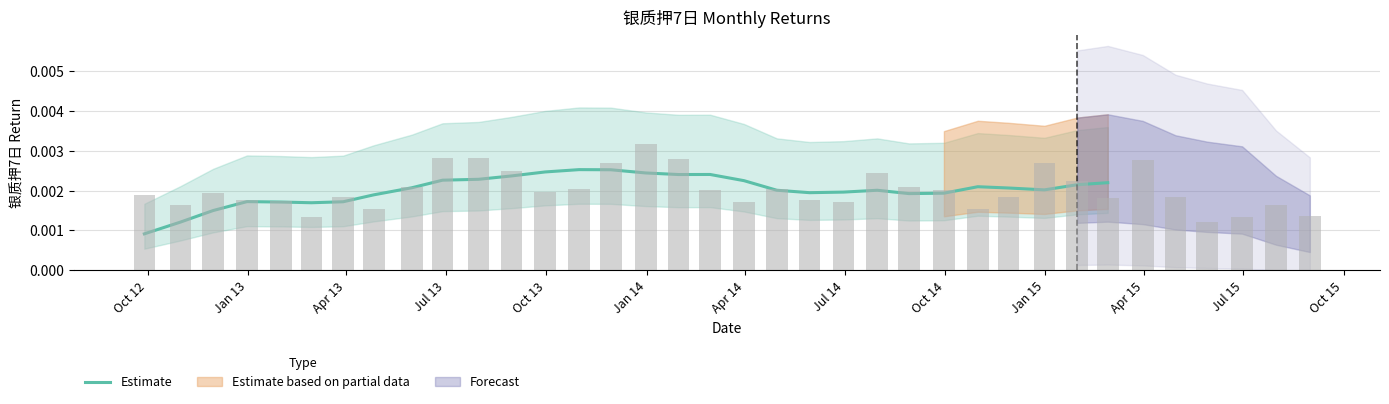

The chart shows a value of 0.0 at Oct 13. True or false?

False